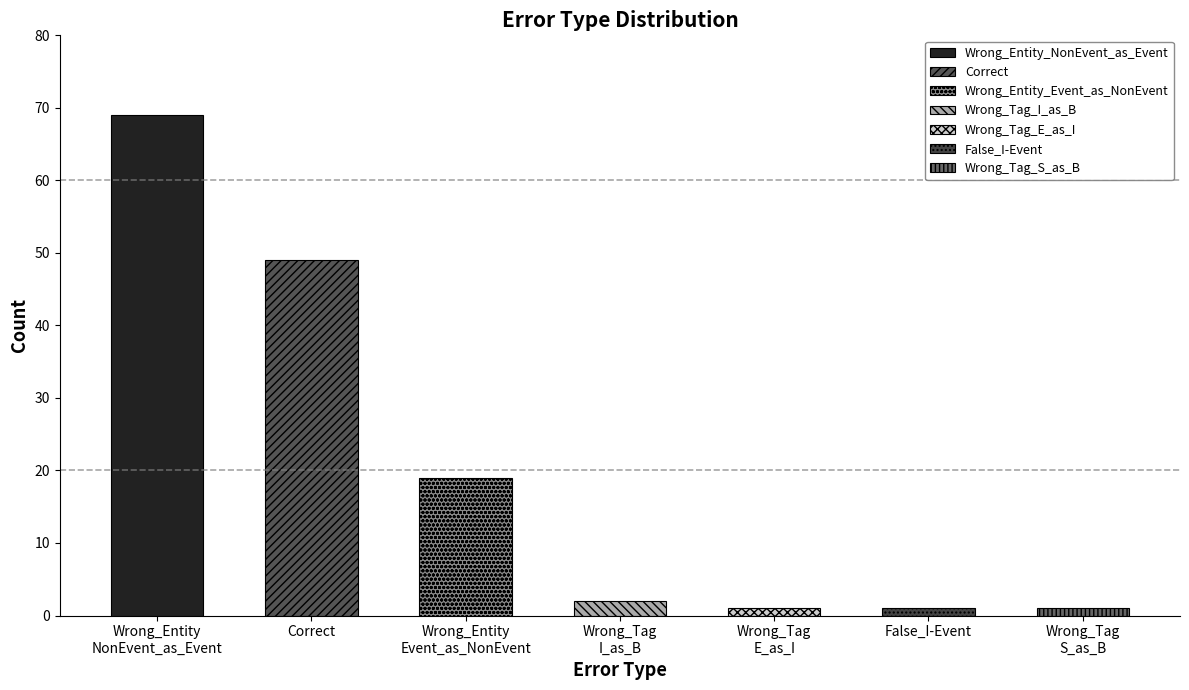

What is the label of the 7th bar from the right?

Wrong_Entity
NonEvent_as_Event